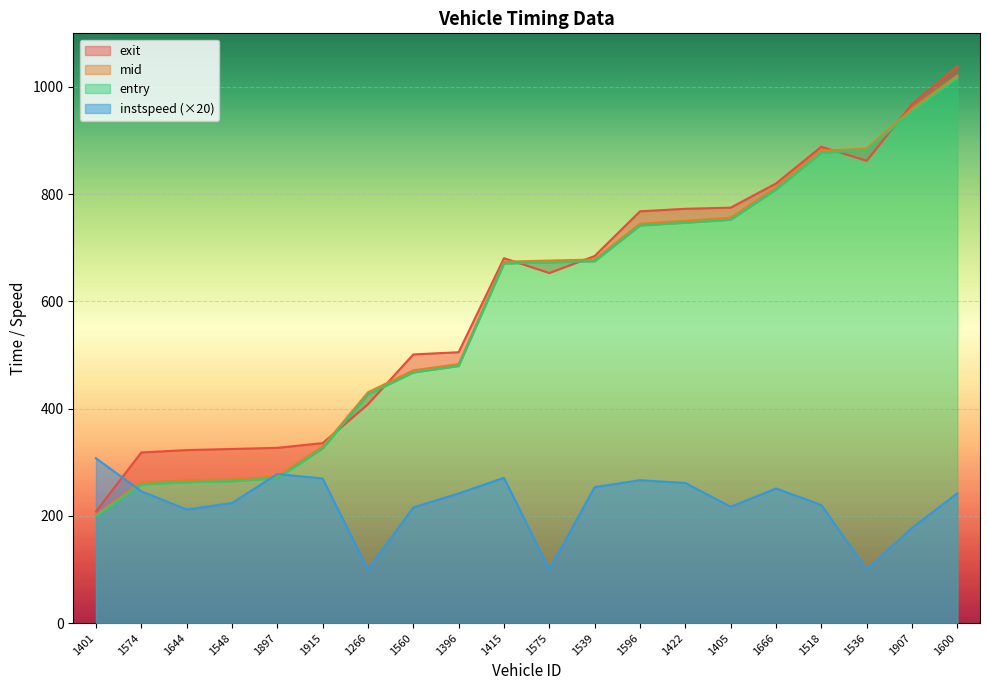

Rank the categories by entry value from highest to lowest.

1600, 1907, 1536, 1518, 1666, 1405, 1422, 1596, 1539, 1575, 1415, 1396, 1560, 1266, 1915, 1897, 1548, 1644, 1574, 1401